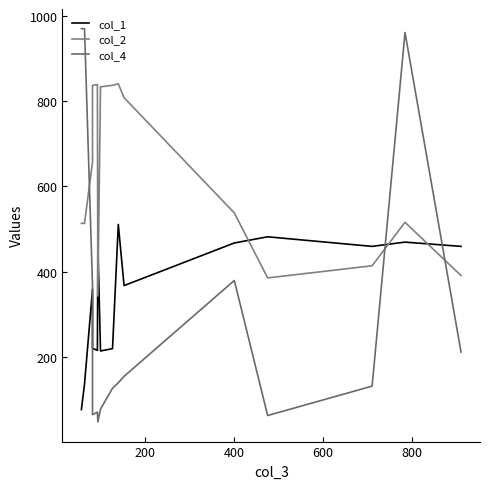

True or false: col_2 has more than 0 interior local peaks.

True